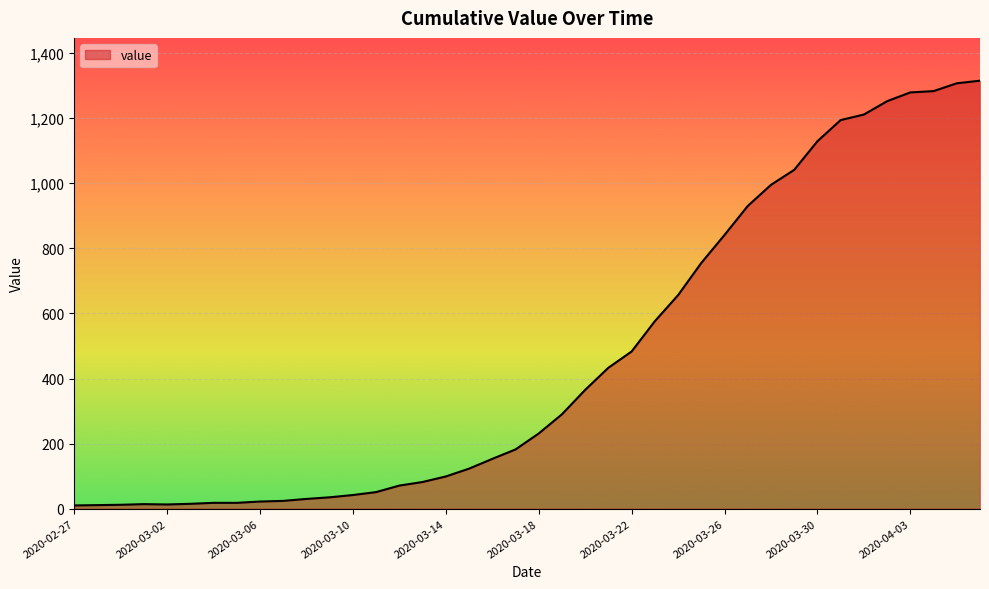

What is the difference between the maximum and minimum values?

1305